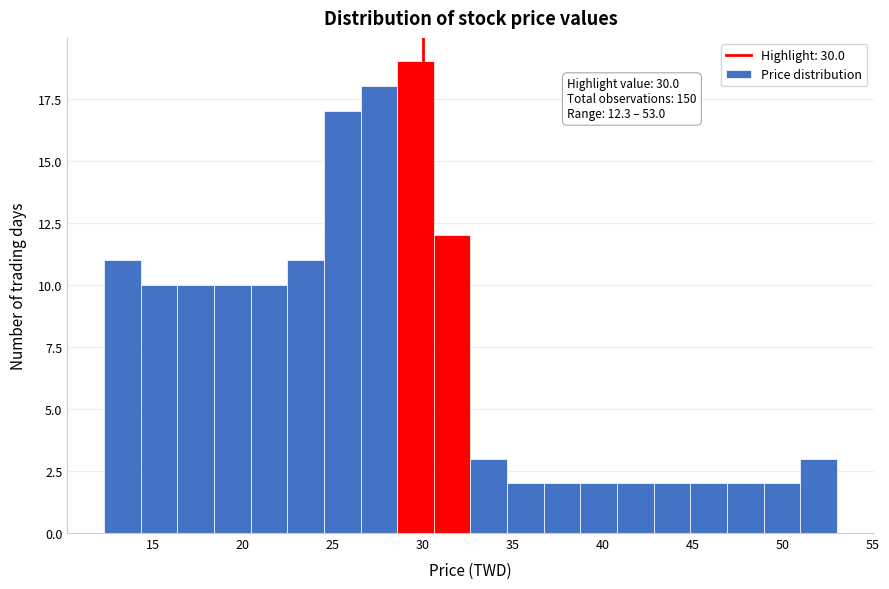

Over which range of the x-axis is the bar tallest?

28.5 to 30.5